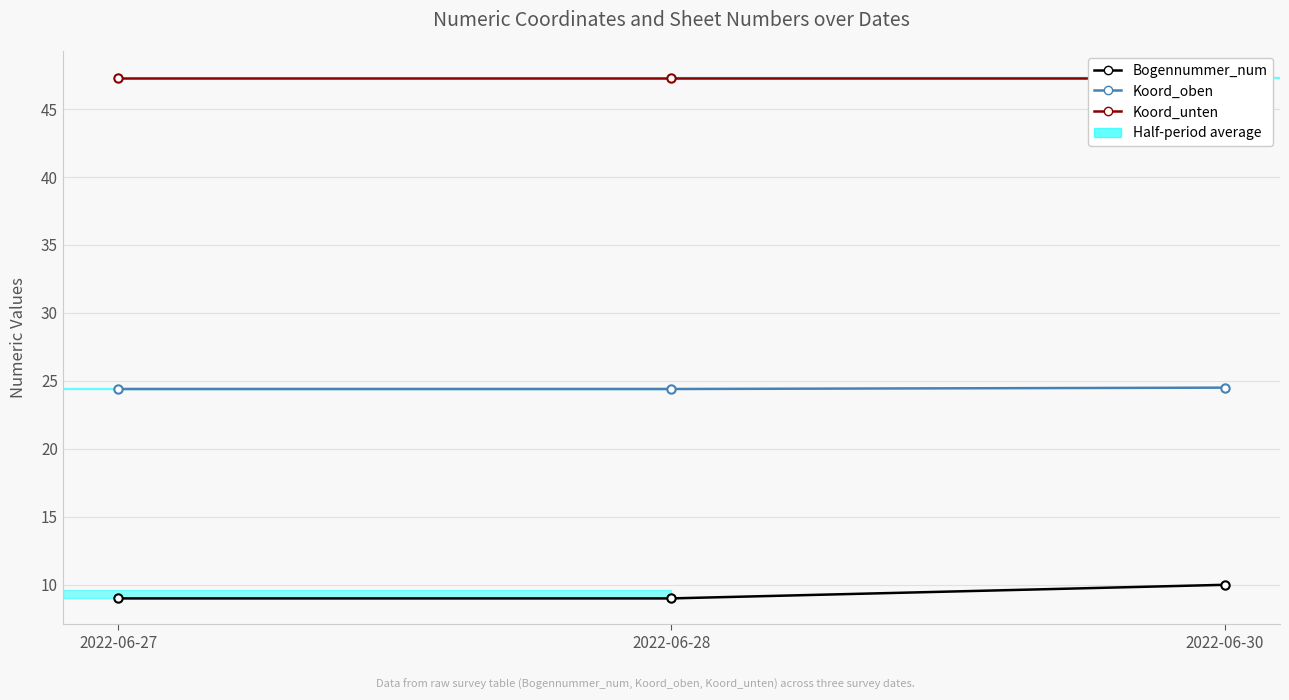

The Koord_oben series shows 24.4 at 2022-06-28. True or false?

True